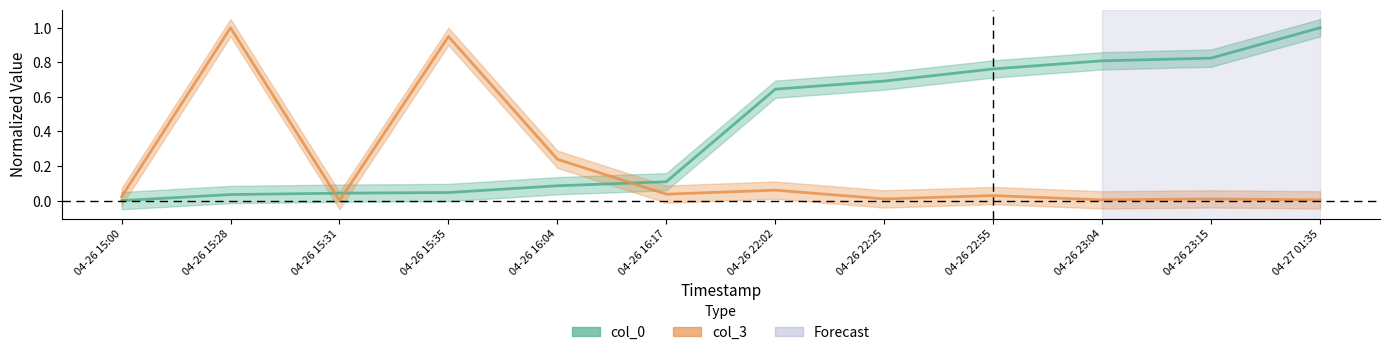

What is the label of the 1st point from the left?

04-26 15:00